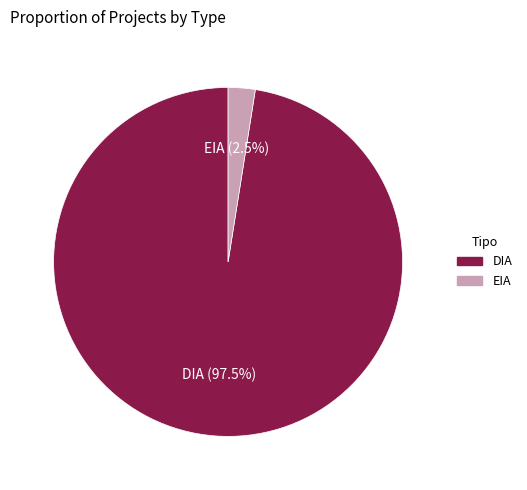

Rank the categories by value from lowest to highest.

EIA, DIA